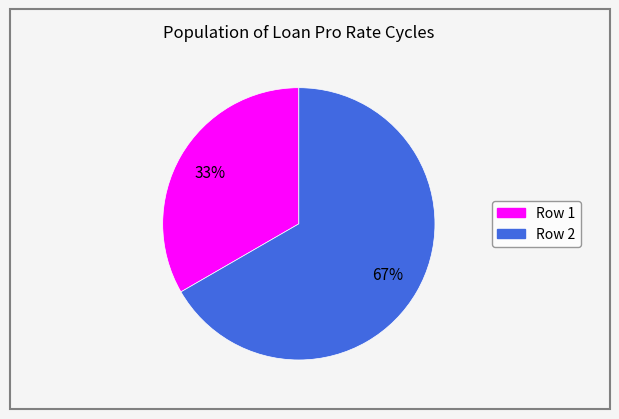

Is there a majority slice in this chart?

Yes